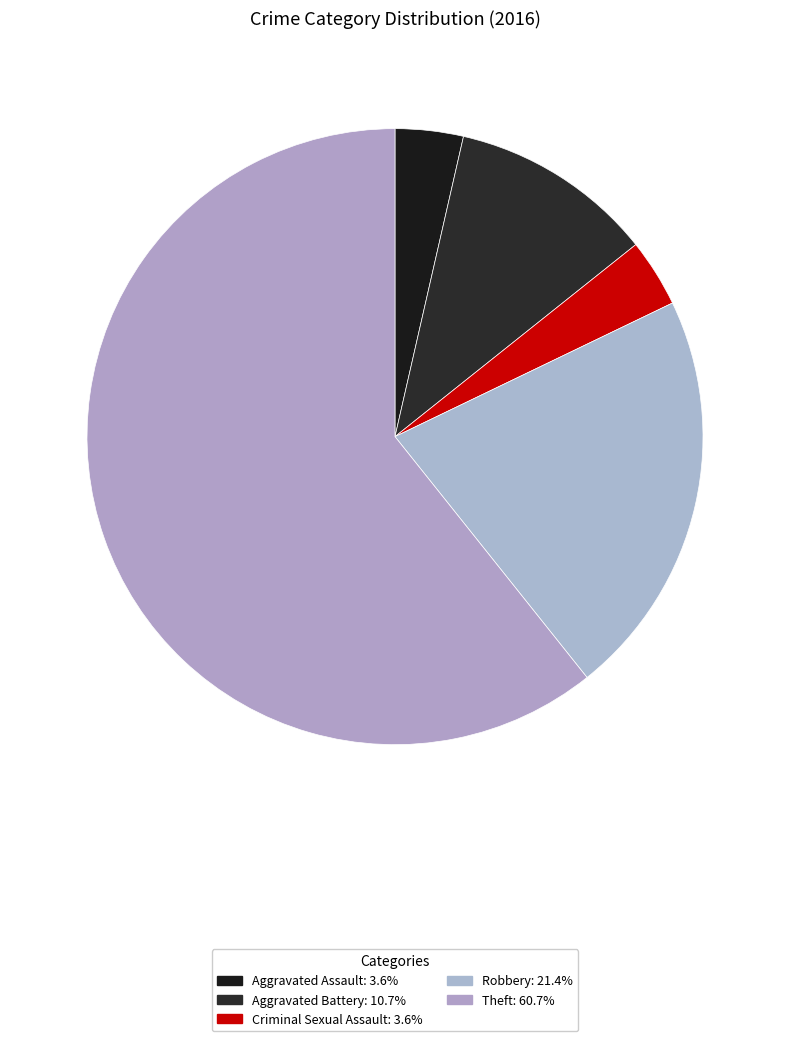

What percentage is the Criminal Sexual Assault slice, to the nearest percent?

4%